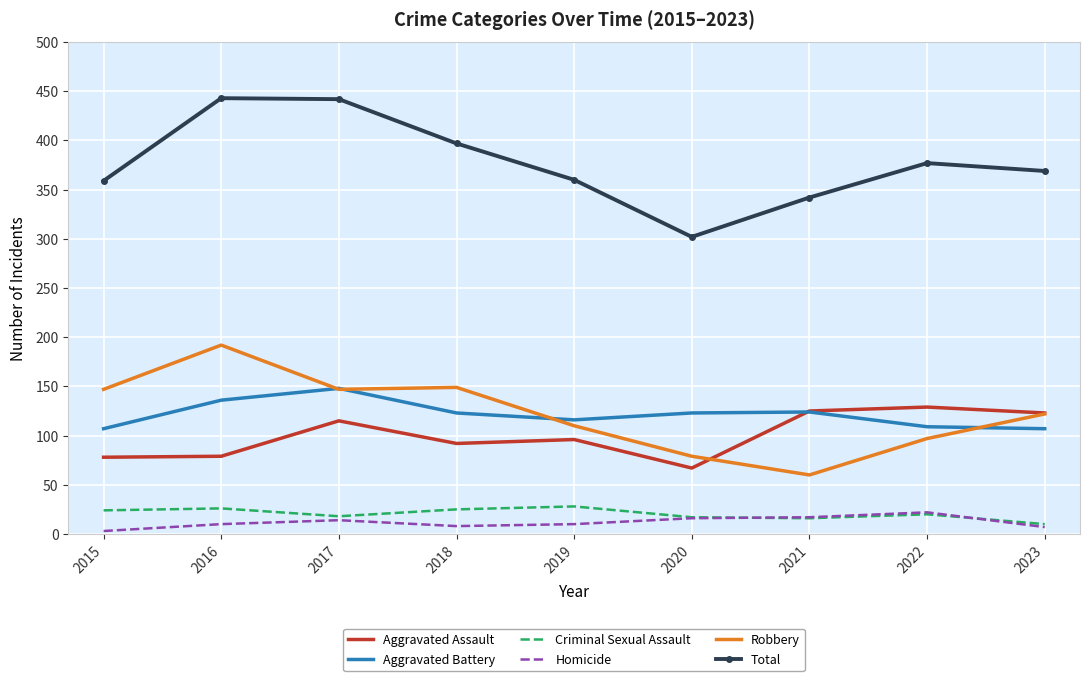

What is the maximum value shown in the chart?

443